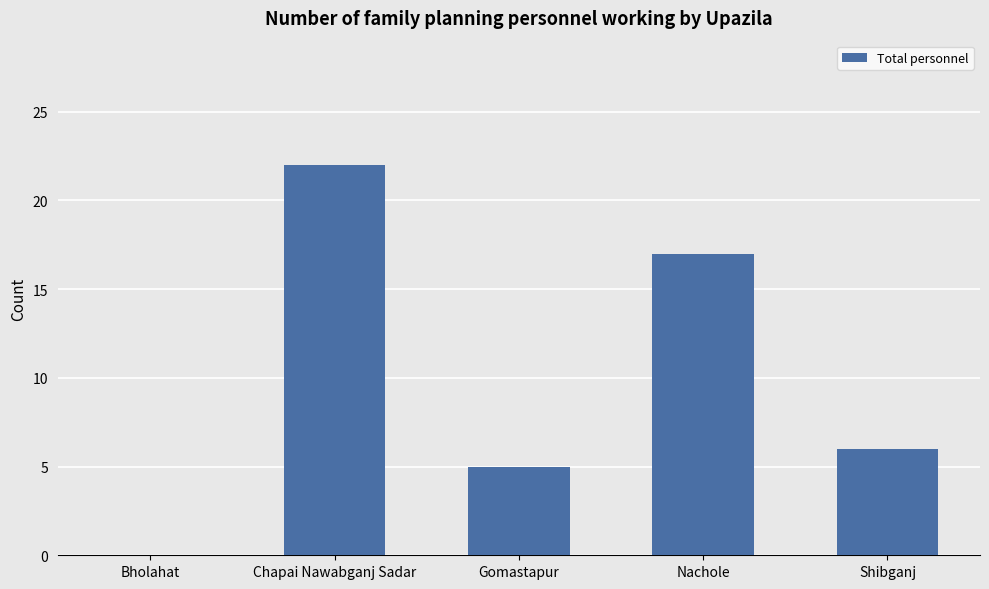

The value at Bholahat is 7. True or false?

False